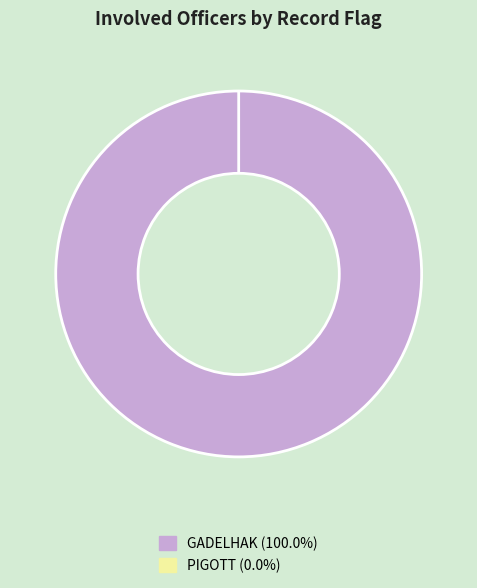

The PIGOTT slice represents 1% of the pie. True or false?

False